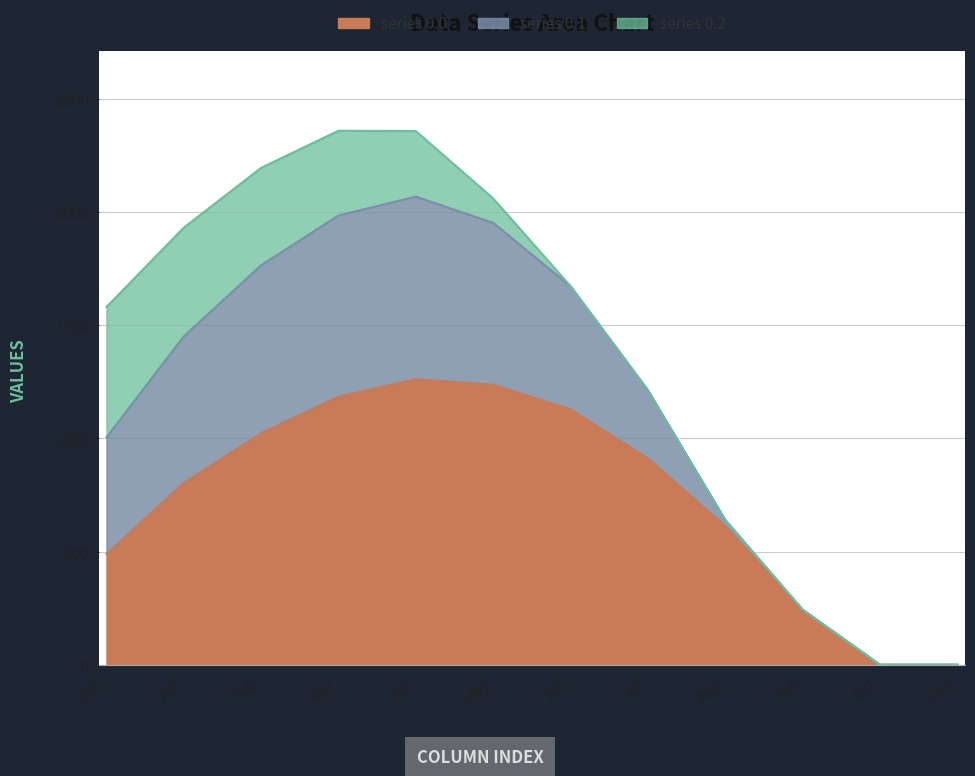

True or false: row_0.1 has more than 2 interior local peaks.

False